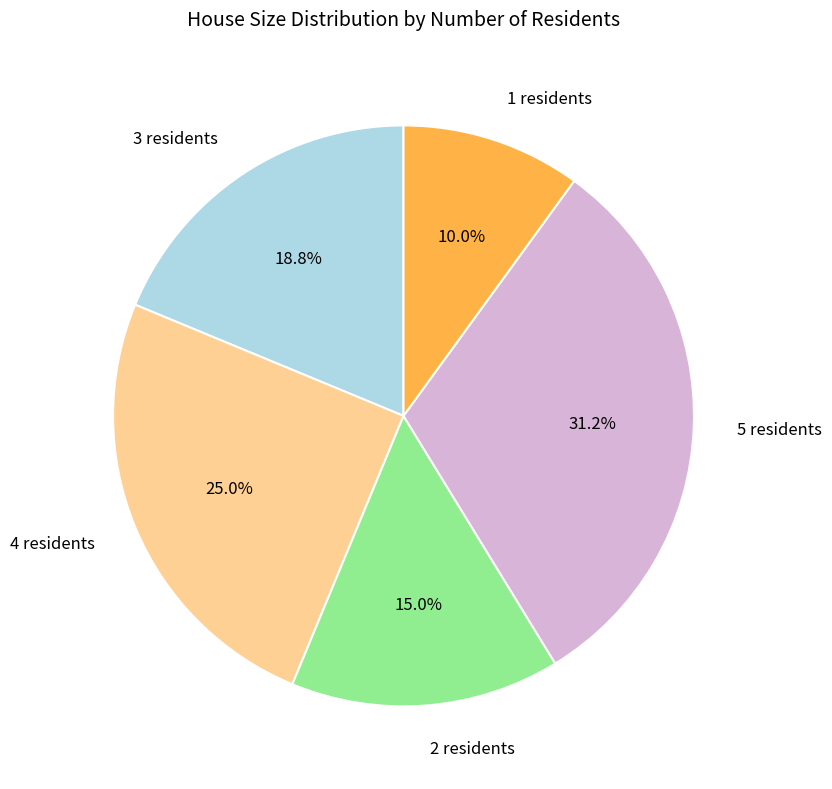

Is it true that 5 is 31% of the pie?

True